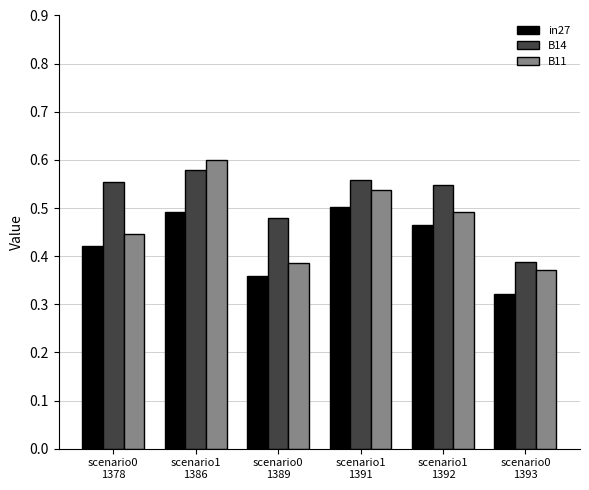

Which series changed the most between scenario0
1389 and scenario1
1391?

B11